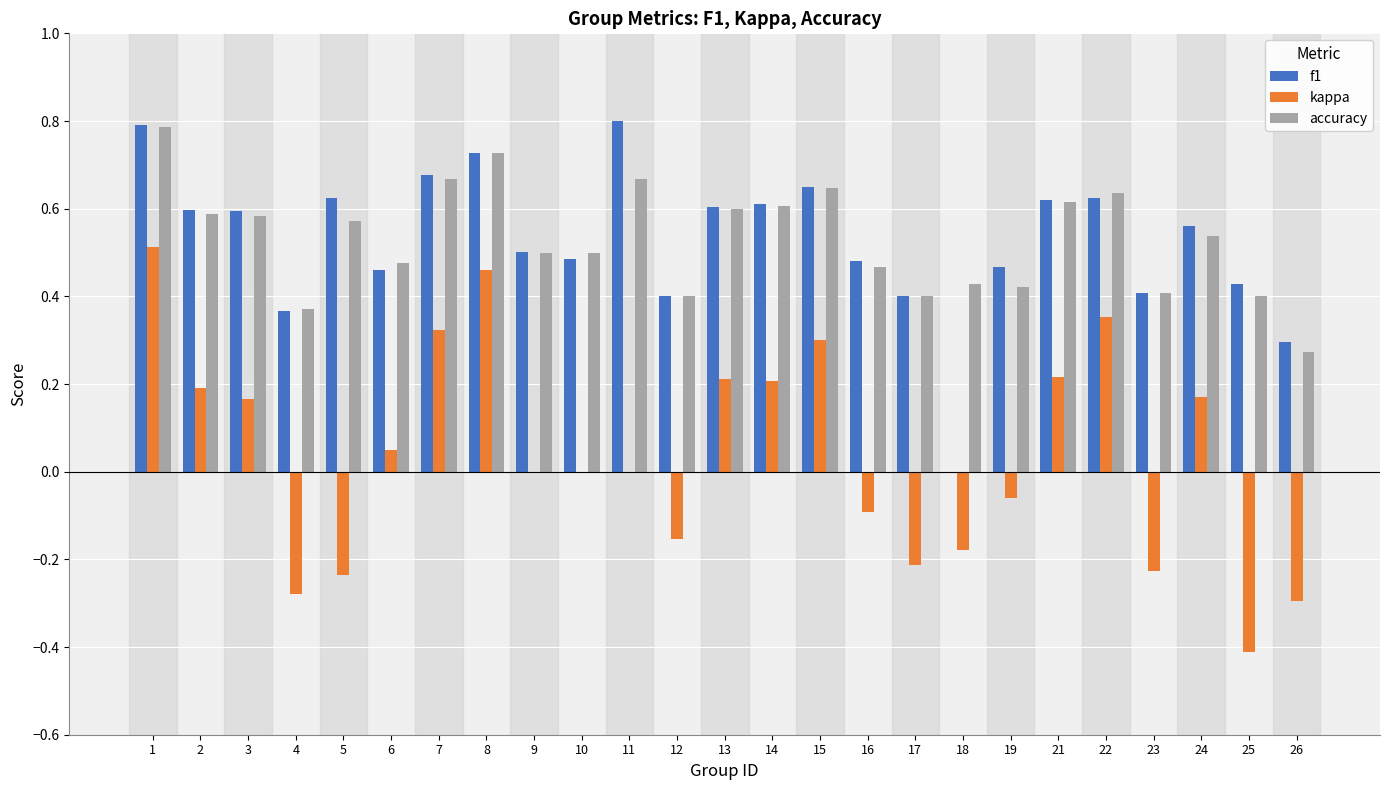

Between 8 and 14, which series saw the biggest shift?

kappa